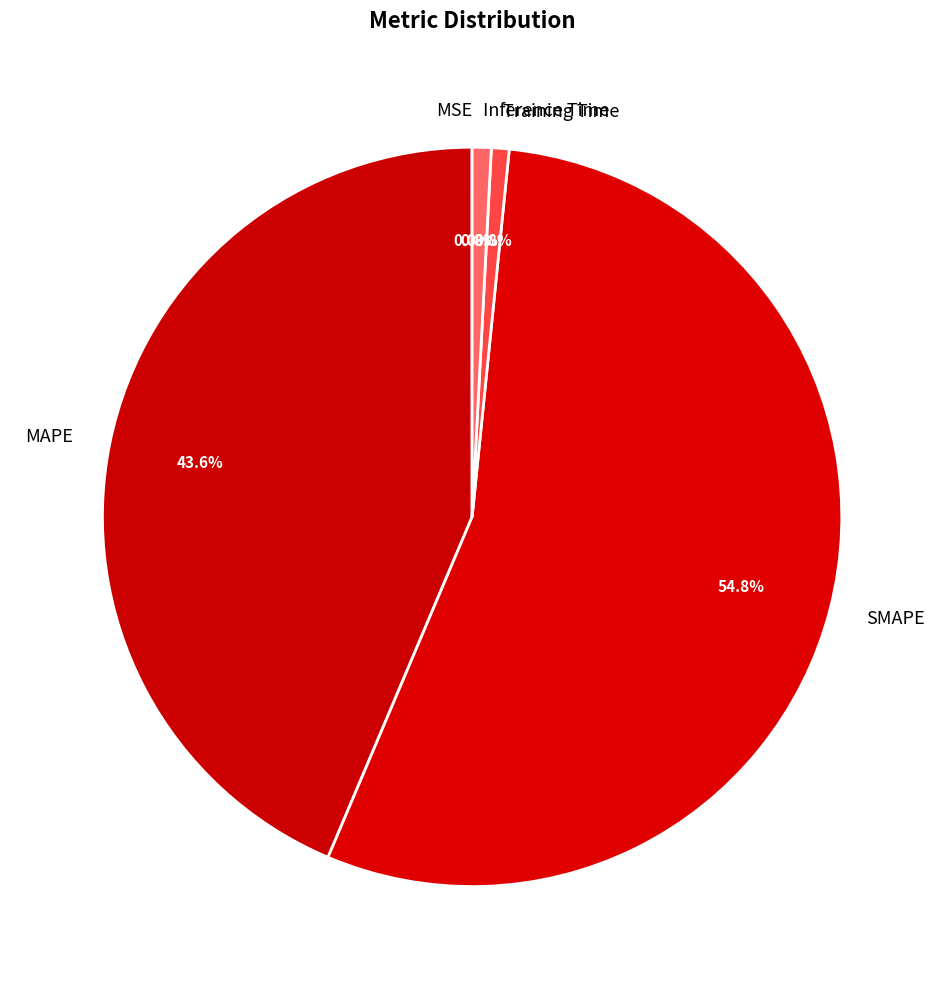

Is it true that Training Time is 11% of the pie?

False